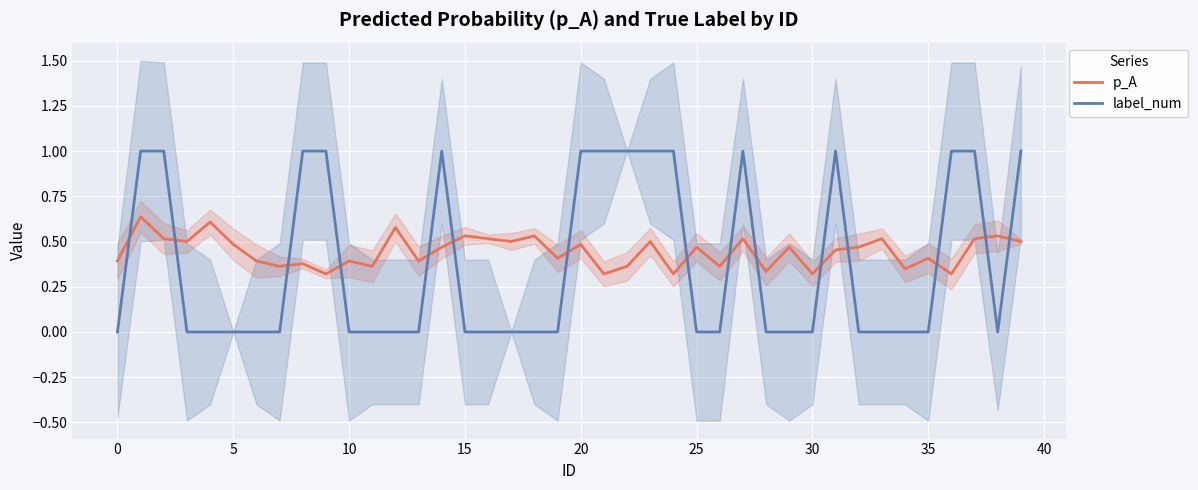

What is the approximate value of label_num at 24?

1.0